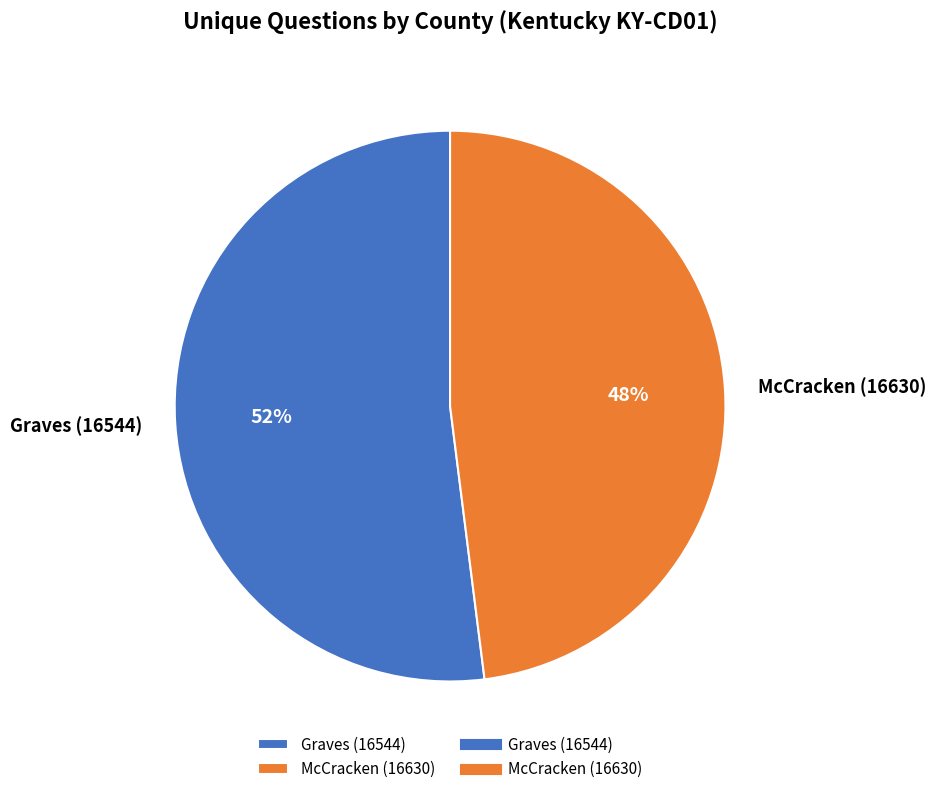

Which category has the biggest portion of the pie?

Graves (16544)